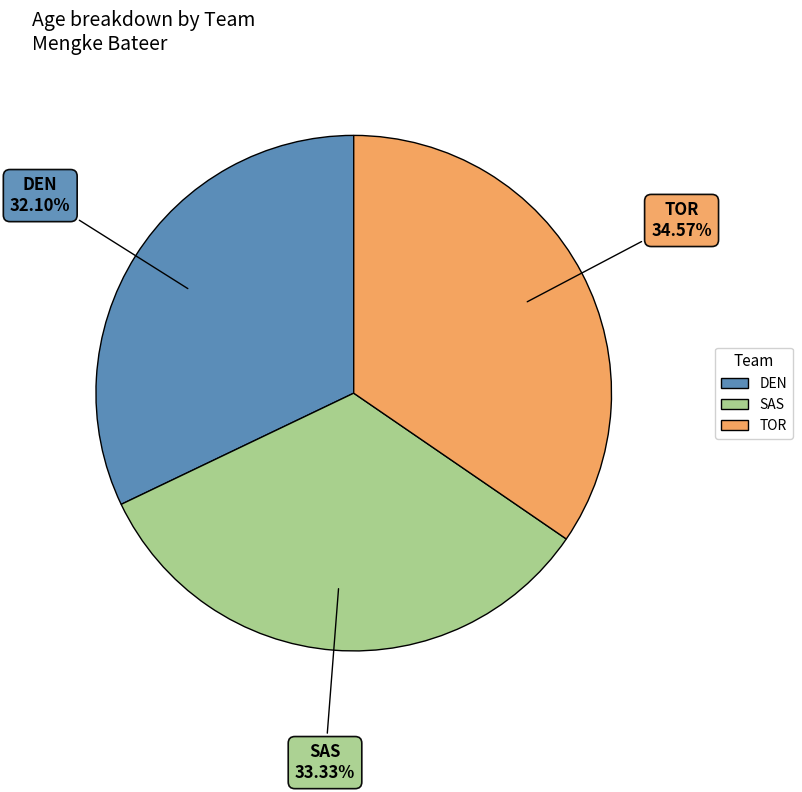

What is the smallest slice in the pie chart?

DEN